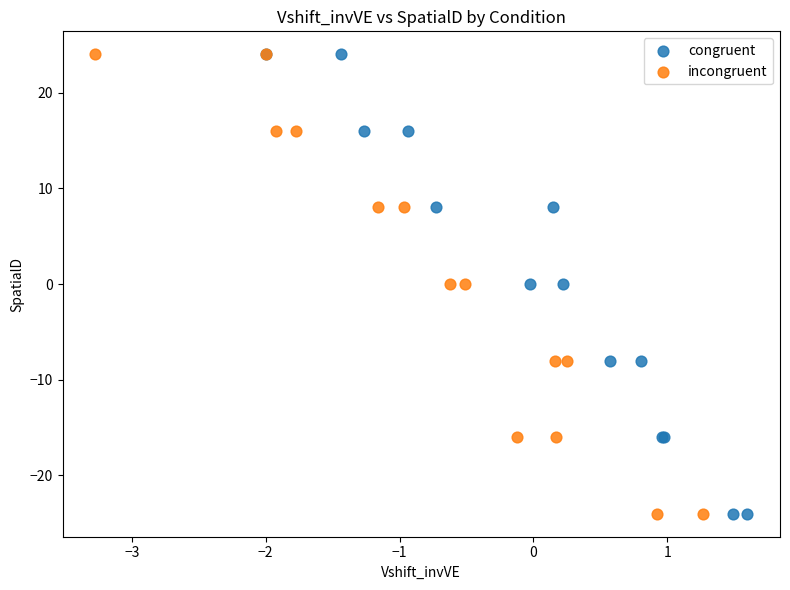

What are all the series names shown in the legend?

congruent, incongruent